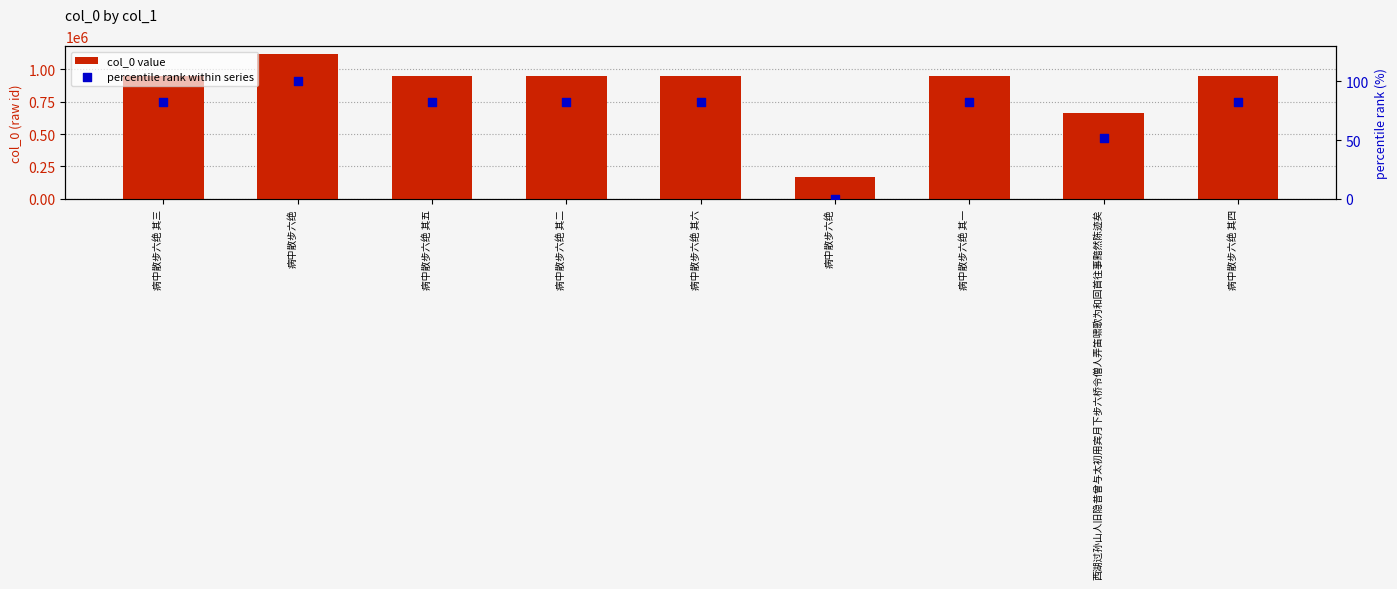

Which series has the largest total across all categories?

col_0 value